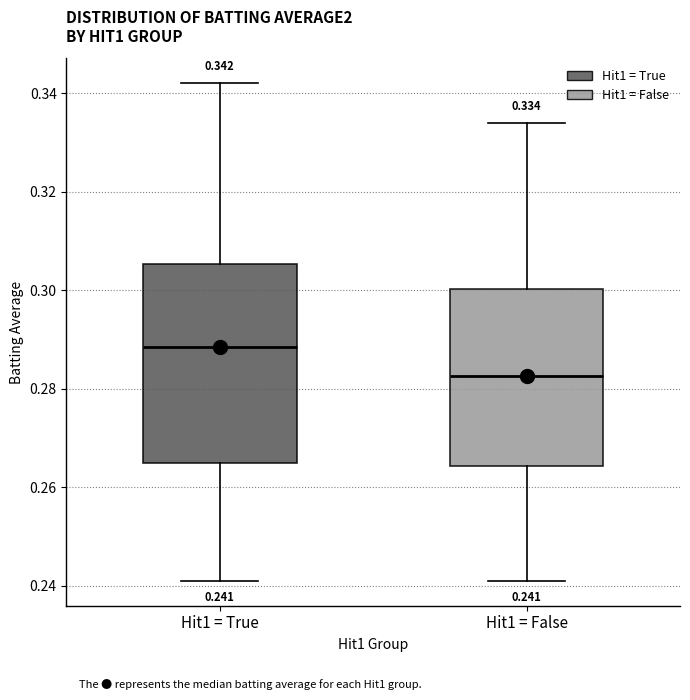

Which box is the tallest, from its lower edge to its upper edge?

Hit1 = True